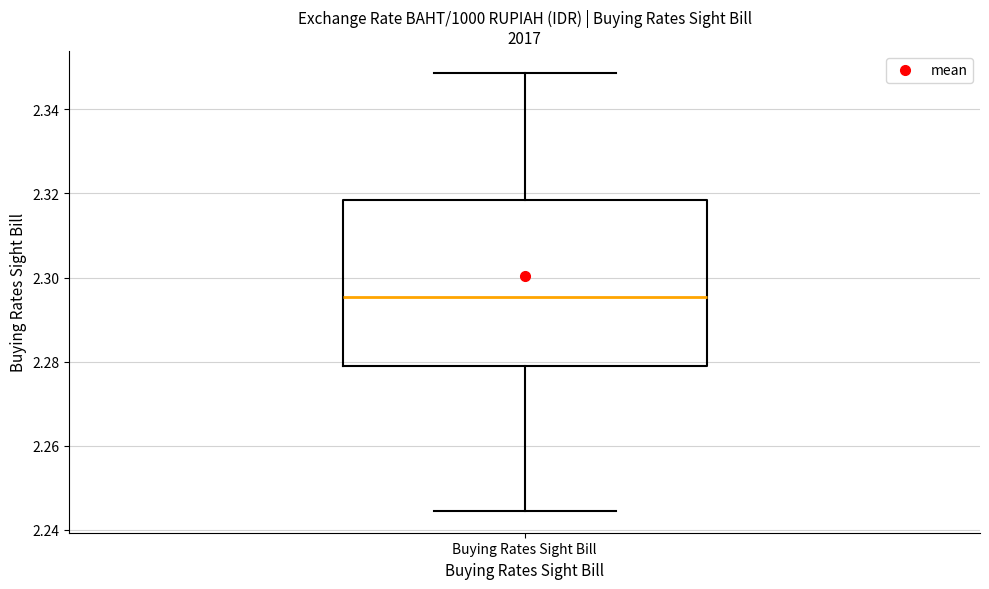

Transcribe this box plot: give where the median line is, the range the box spans, and where the two whiskers end, as read against the y-axis. The values are not printed on the chart, so give them approximately, as read against the axis.

median 2.296, box 2.280 to 2.318, whiskers 2.244 to 2.348